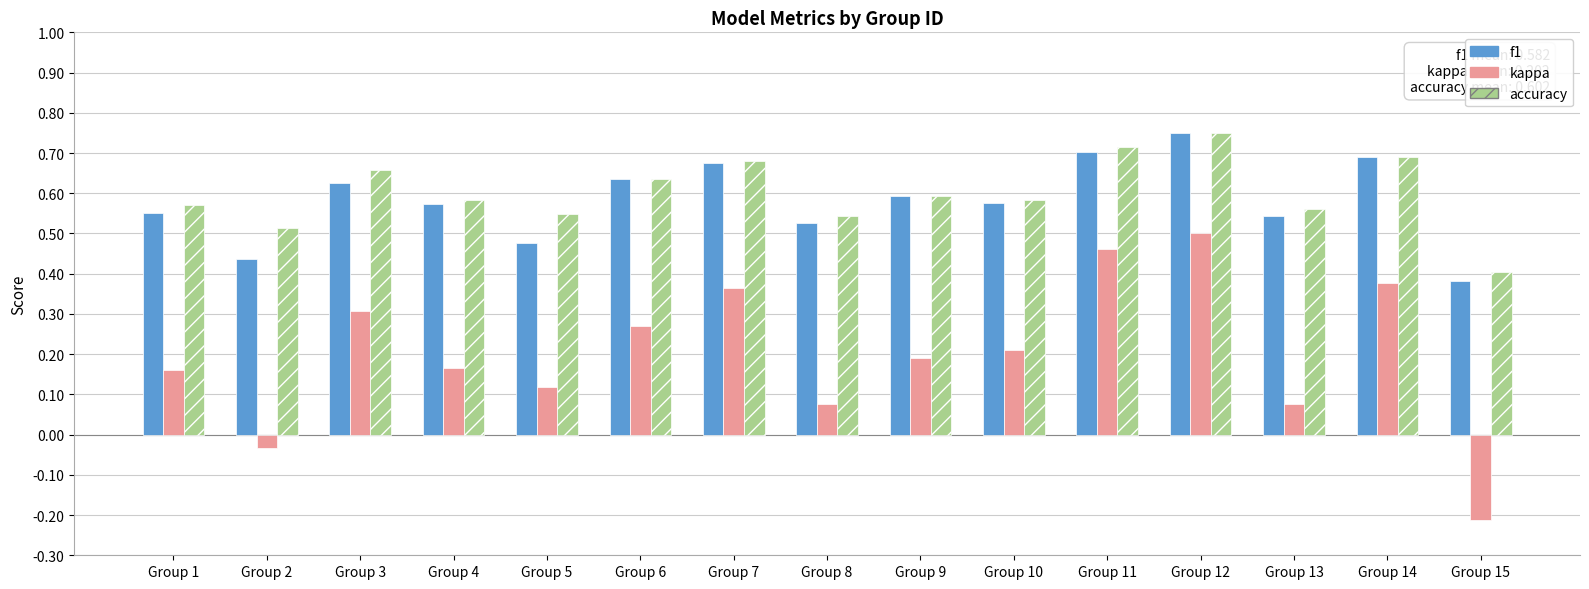

At which label is accuracy closest to 0?

Group 15